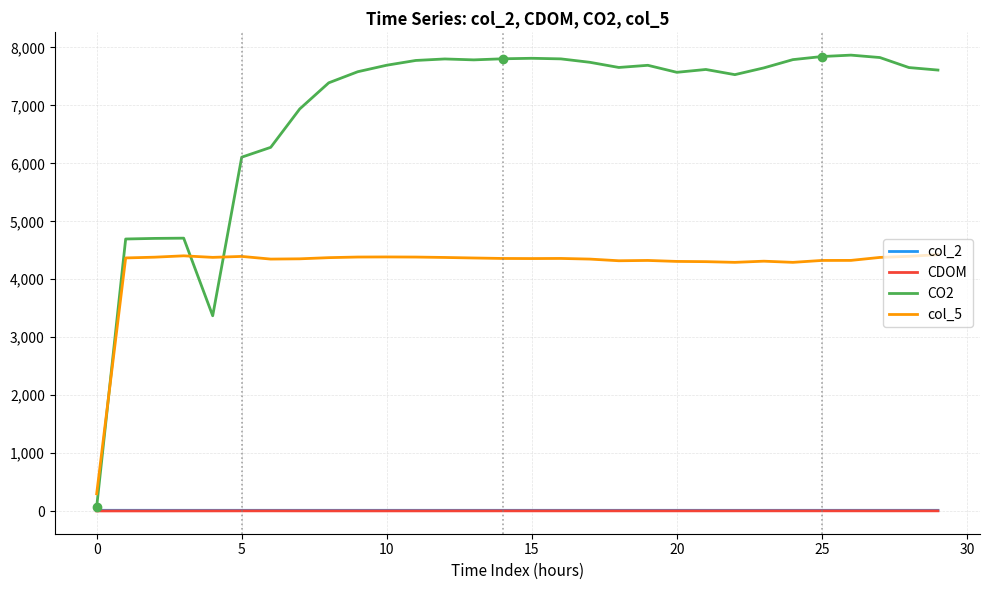

Which series has the largest total across all categories?

CO2